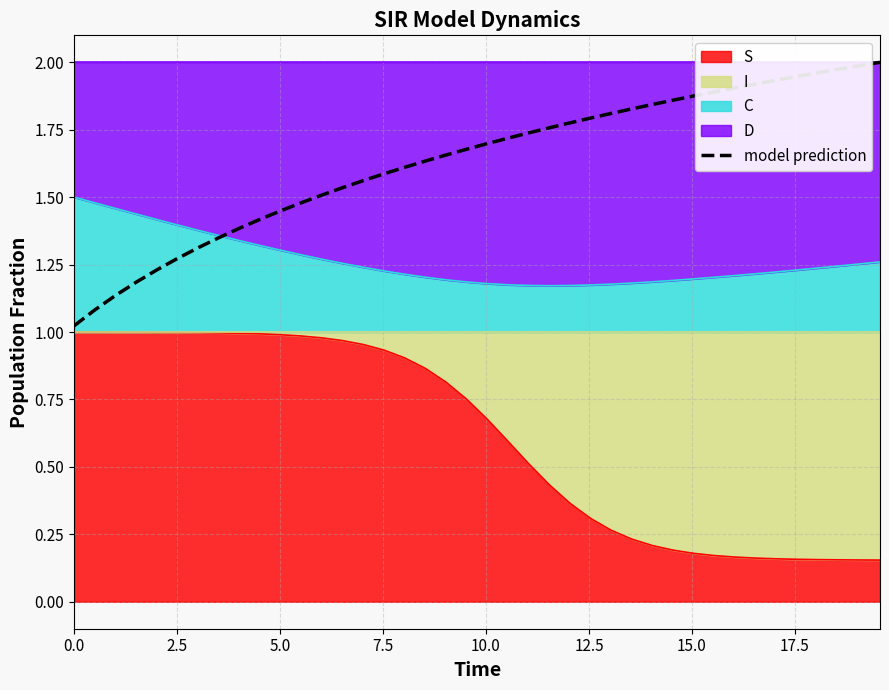

True or false: the data shows 0.7 at 0.0.

False